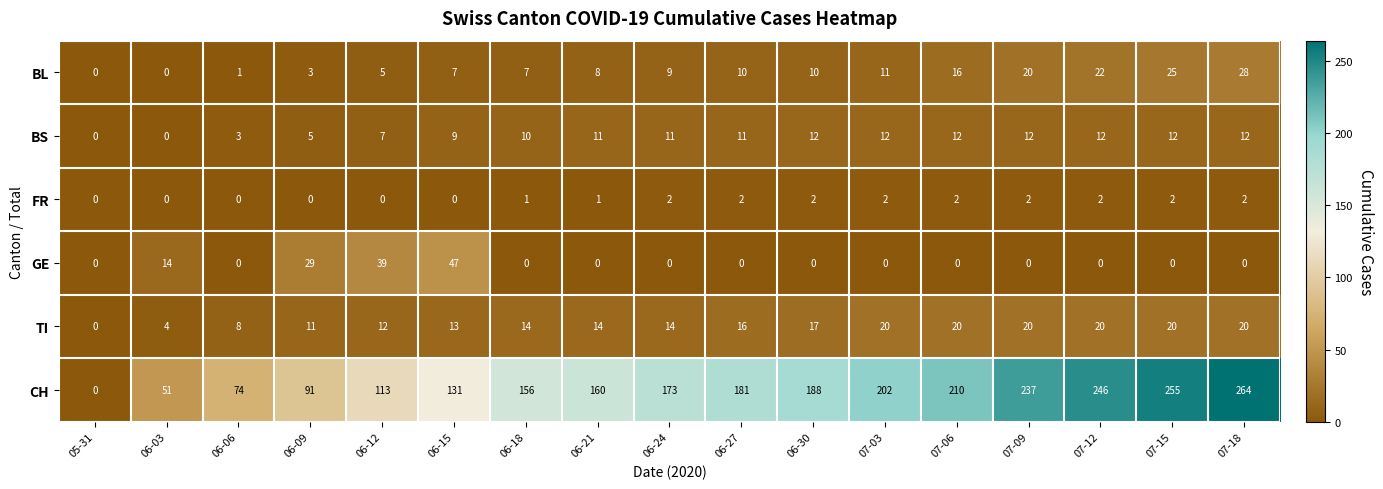

The TI series shows 6 at 06-03. True or false?

False